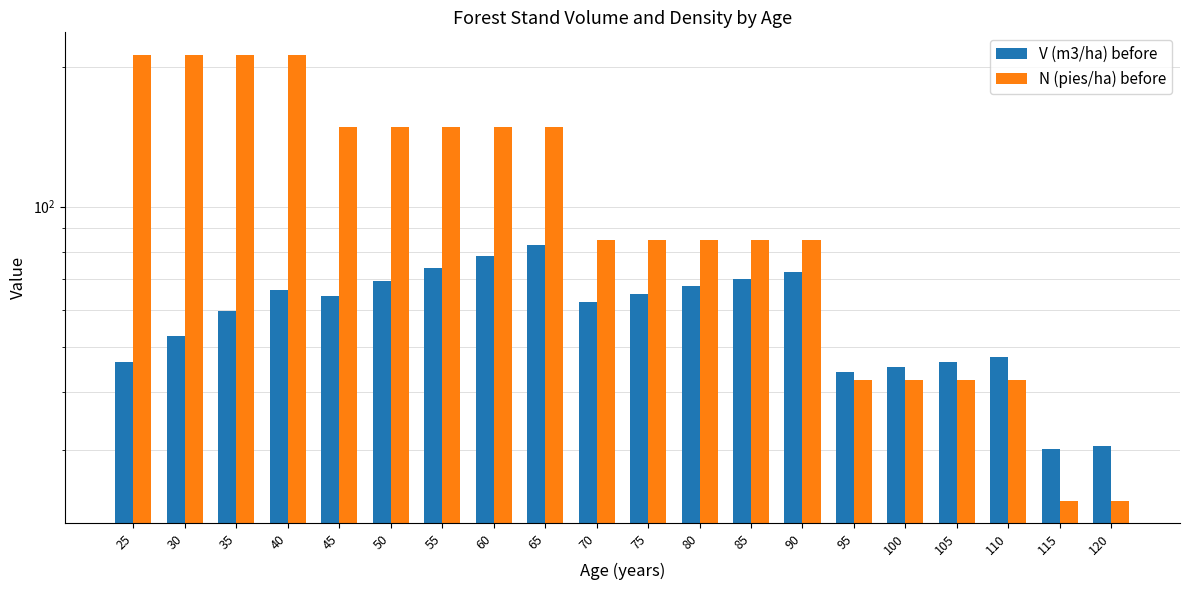

What is the sum of all N (pies/ha) before values?

2230.8